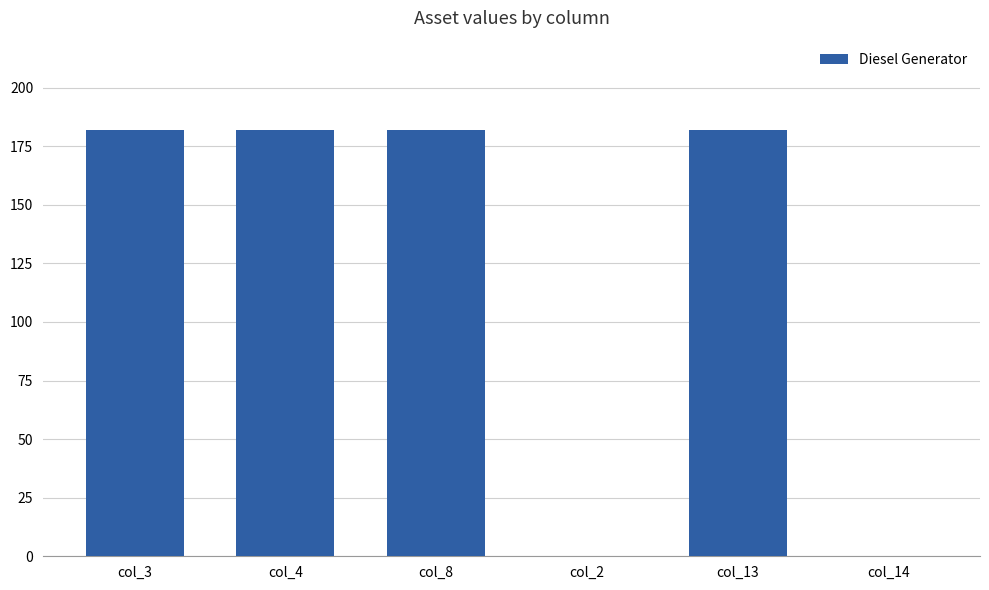

What is the change in value from col_8 to col_2?

-182